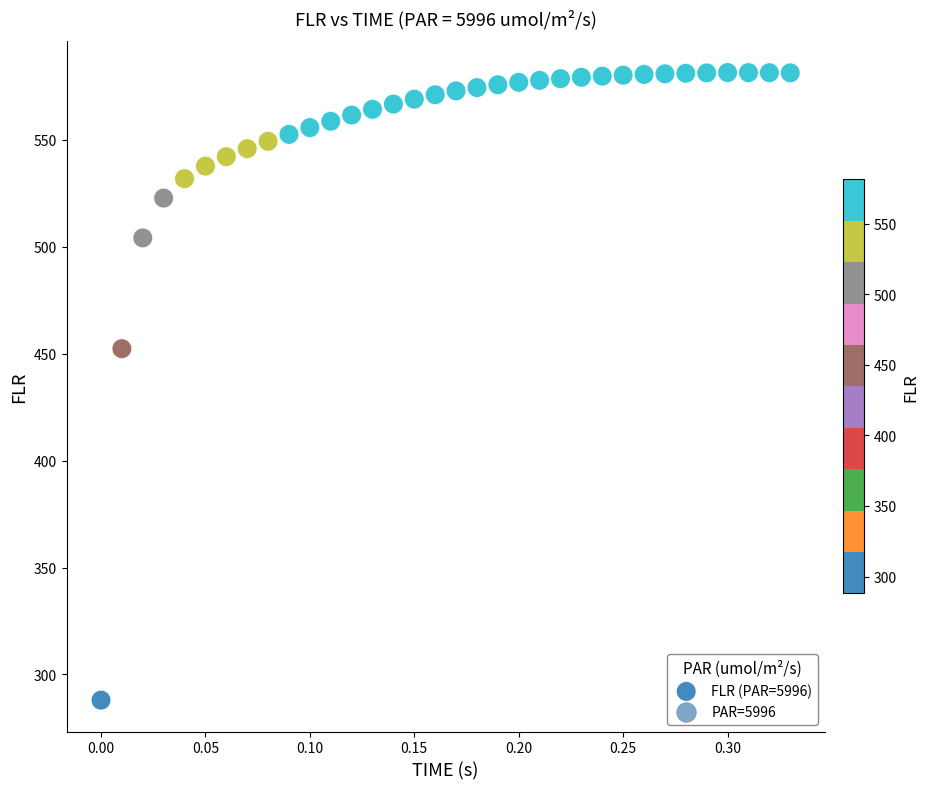

What Y value in the scatter plot is closest to 434?

452.4